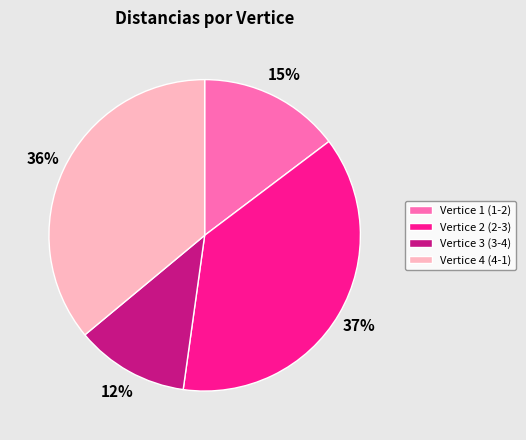

How many segments does this pie chart have?

4